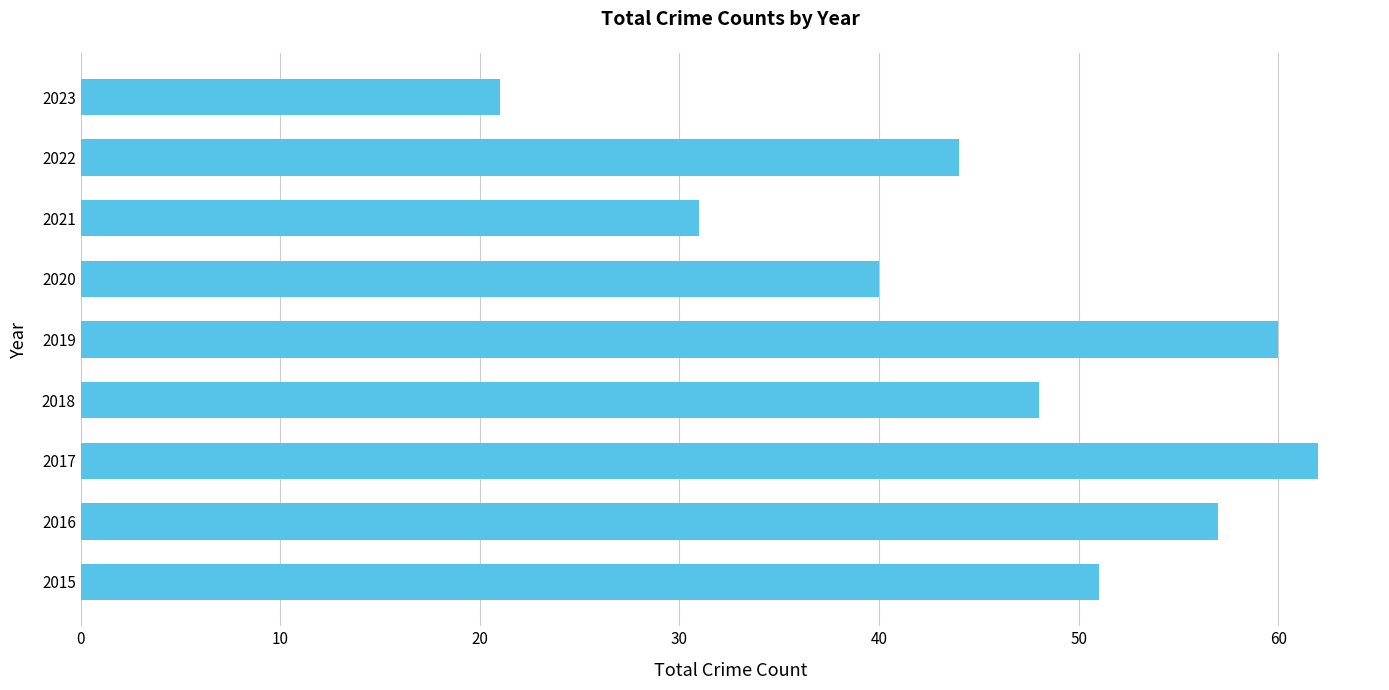

At which category does the chart reach its minimum across all series?

2023